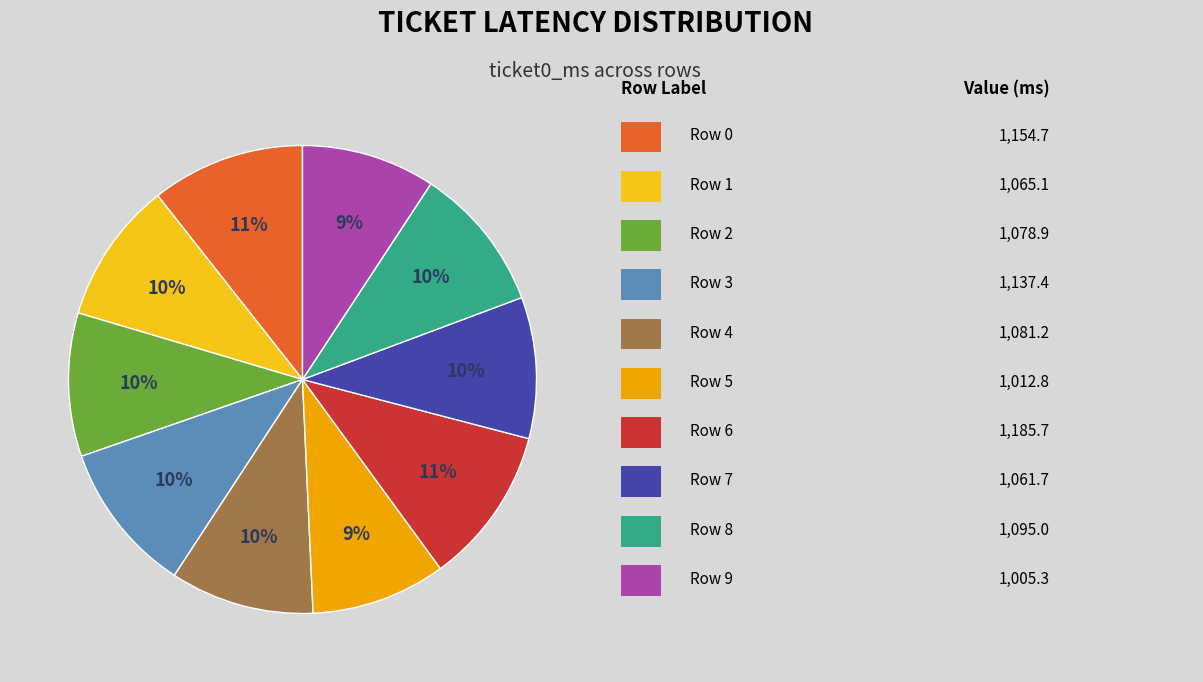

To the nearest percent, what is the average slice percentage?

10%